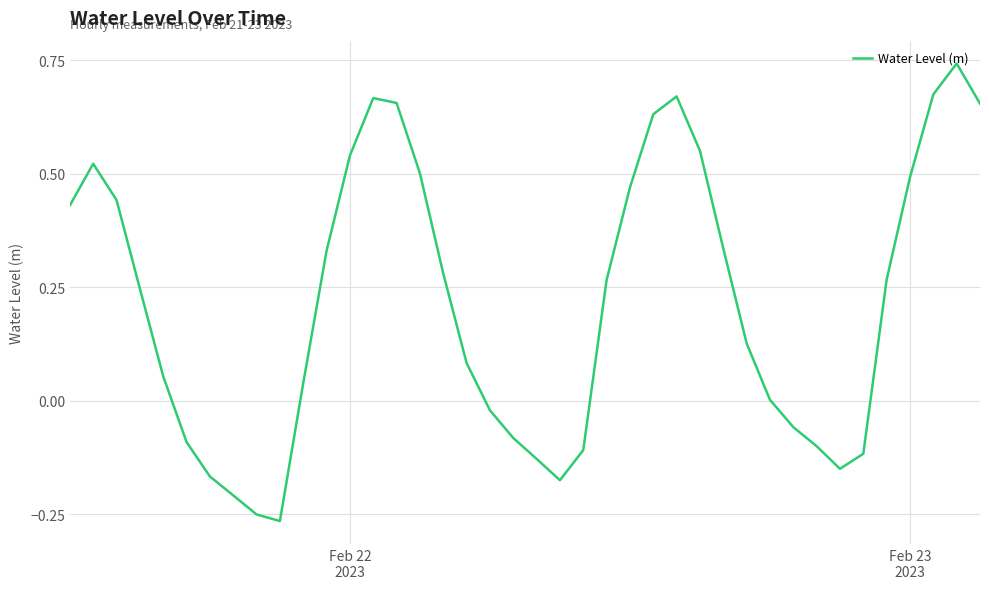

What is the difference between the maximum and minimum values?

1.0